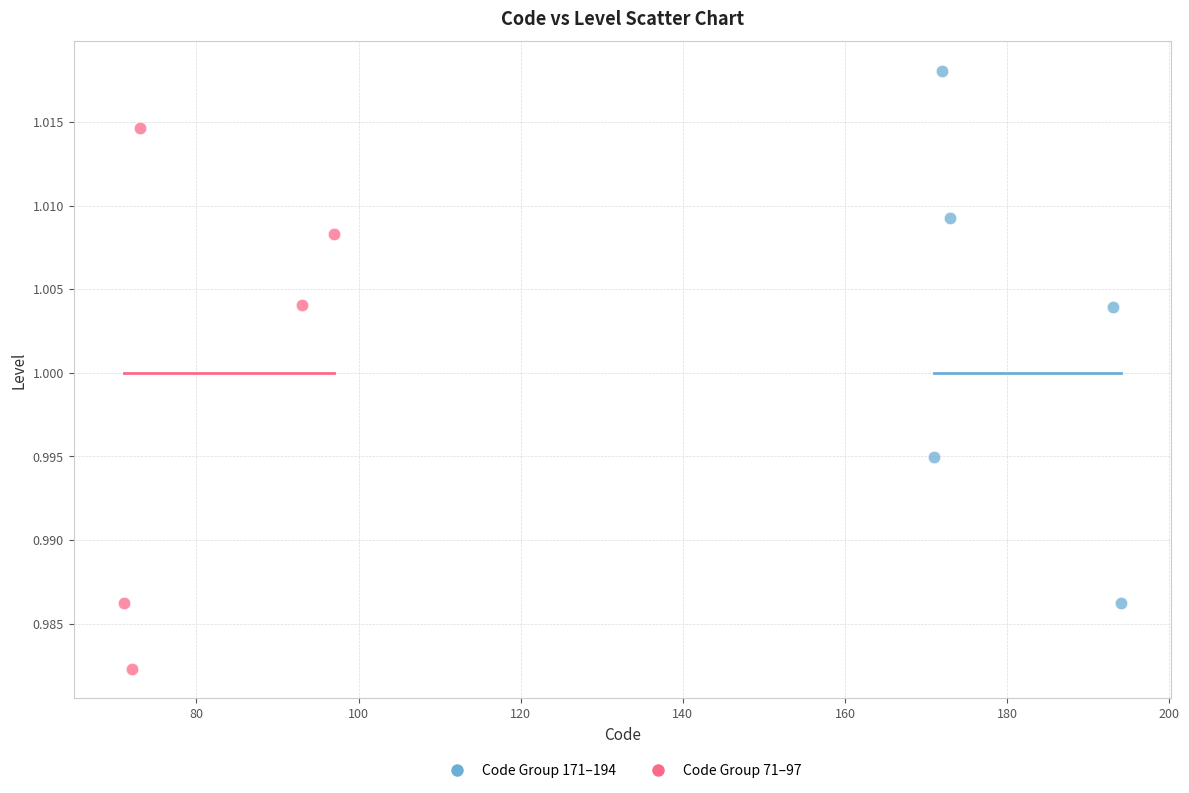

Which series contains the highest Y value?

Code Group 171–194